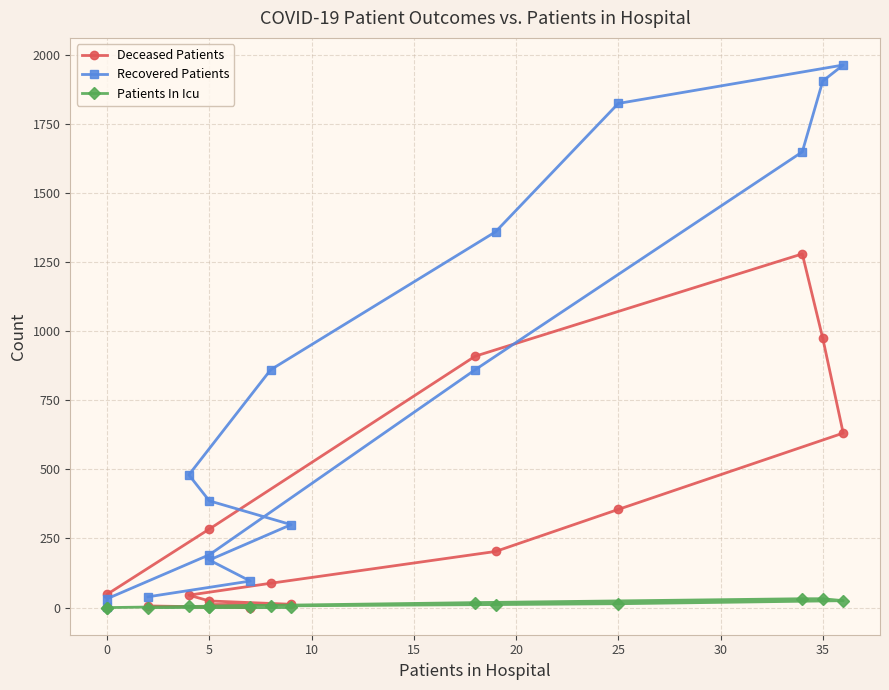

How many values in the Recovered Patients series exceed 480?

7